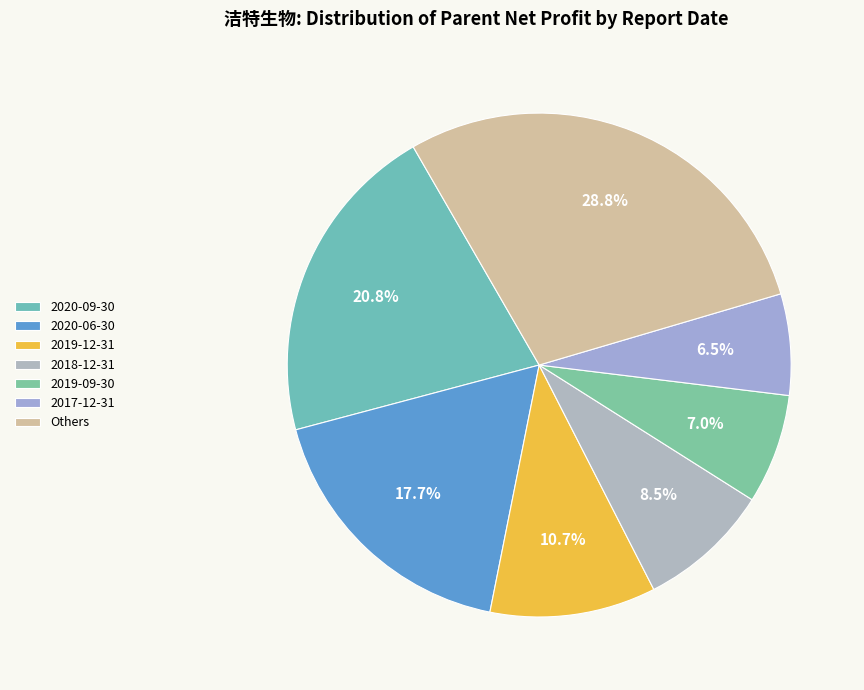

What percentage is the 2020-06-30 slice, to the nearest percent?

18%